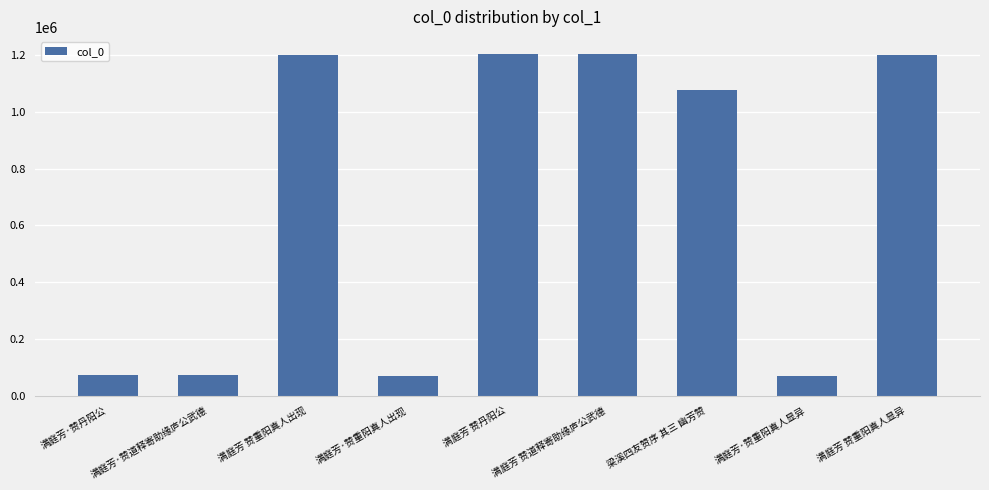

What is the change in value from 满庭芳·赞丹阳公 to 满庭芳 赞重阳真人显异?

+1129523